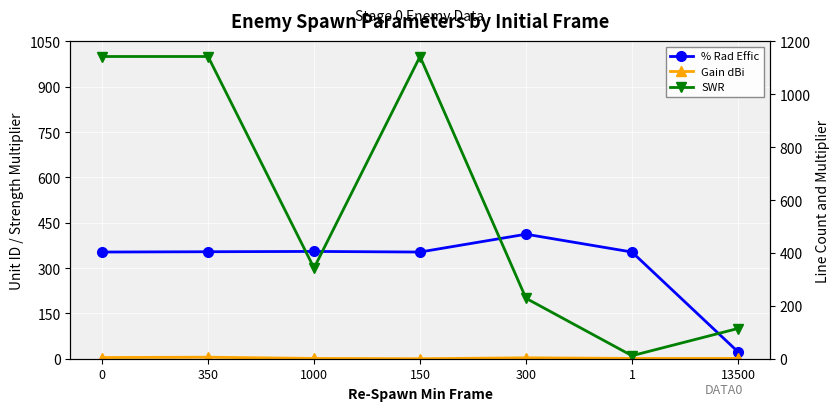

At which category is the sum across all series the highest?

350